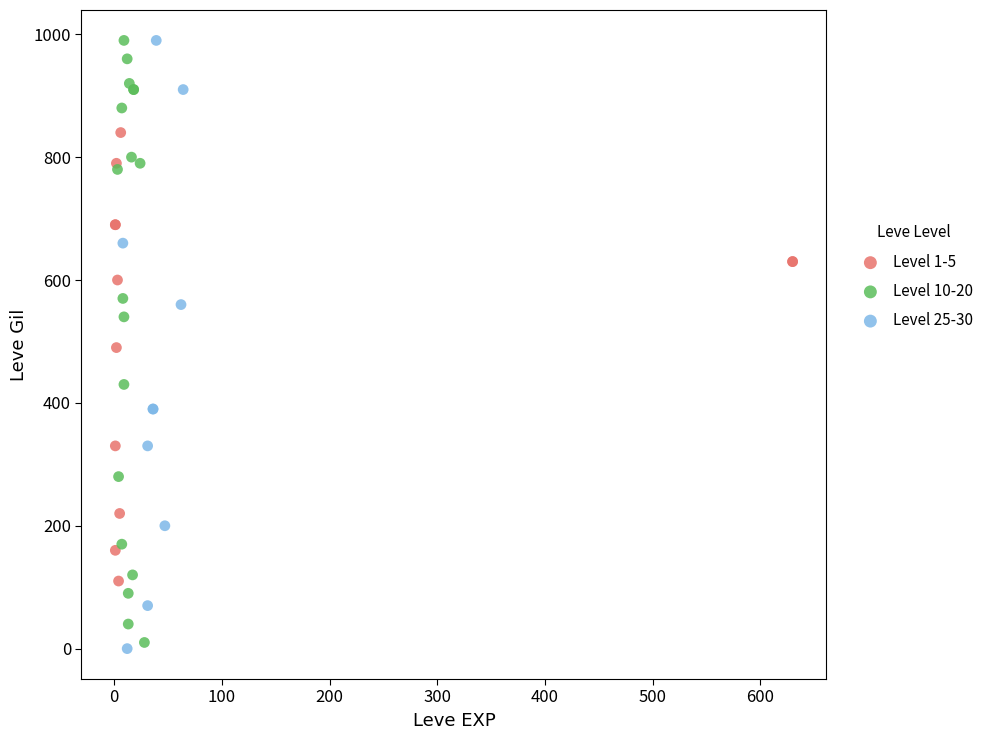

What are all the series names shown in the legend?

Level 1-5, Level 10-20, Level 25-30